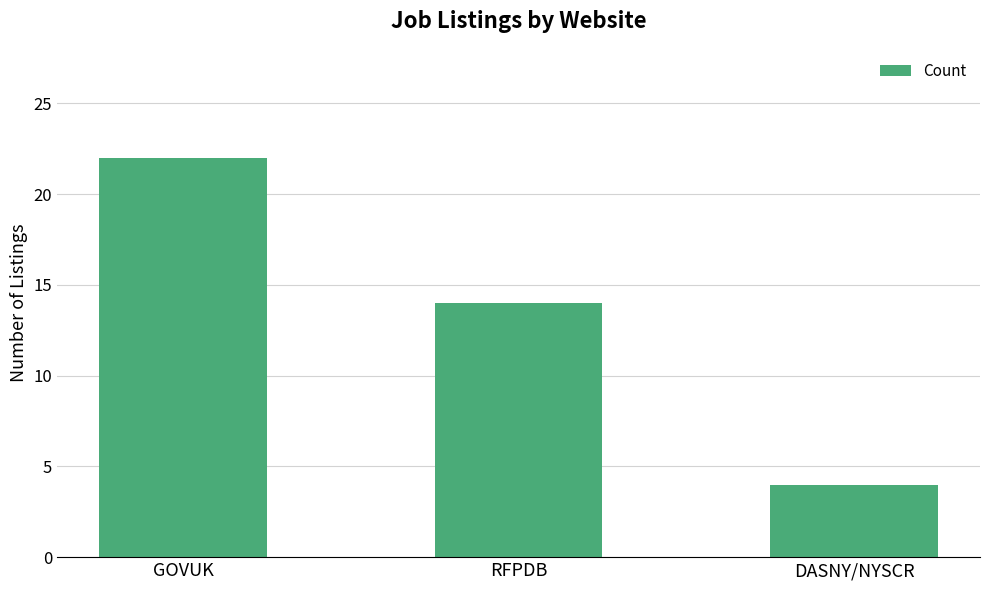

What is the sum of the values at DASNY/NYSCR and GOVUK?

26